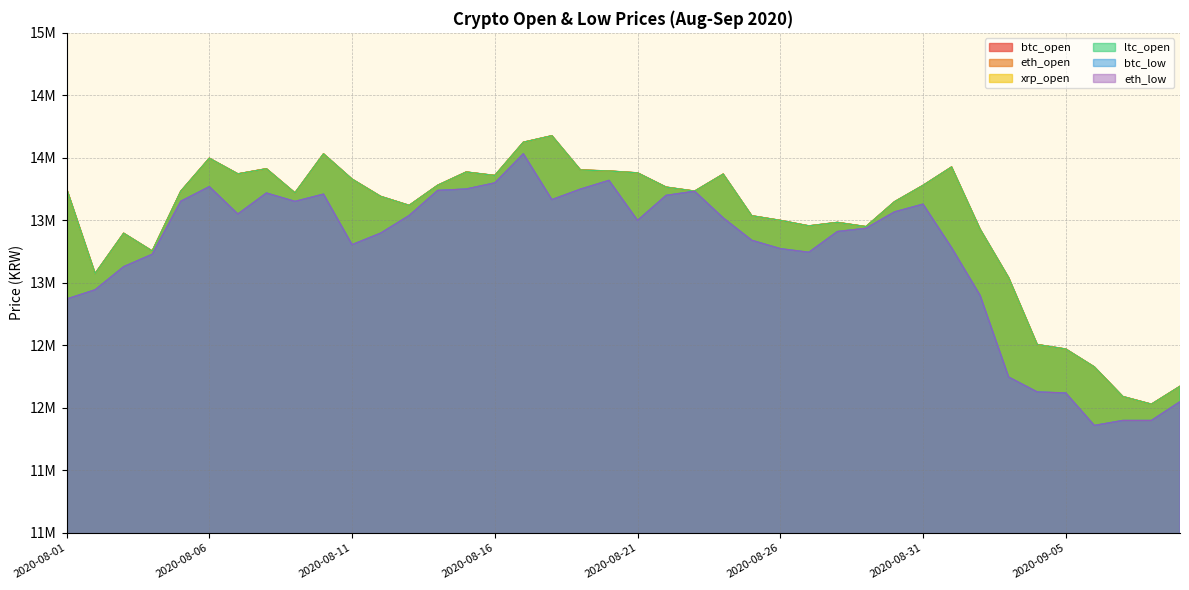

What position from the left is 2020-08-23?

23